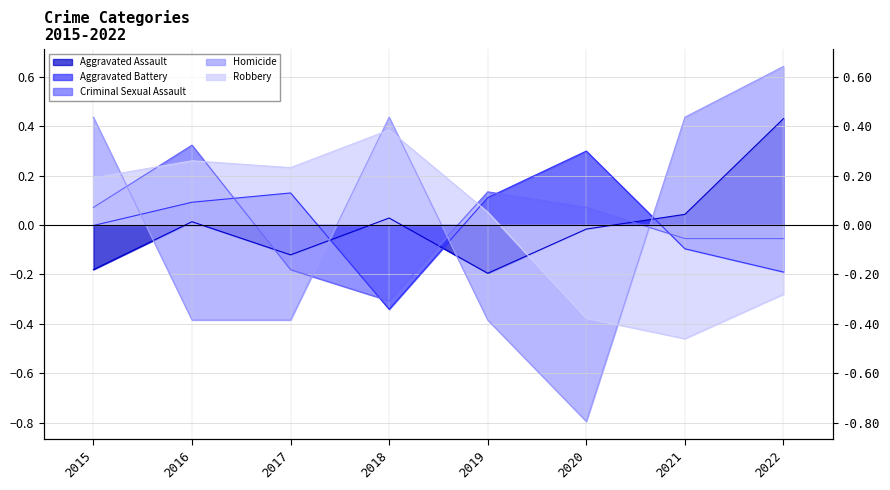

Rank the series by their maximum value, from lowest to highest.

Aggravated Battery, Criminal Sexual Assault, Robbery, Aggravated Assault, Homicide